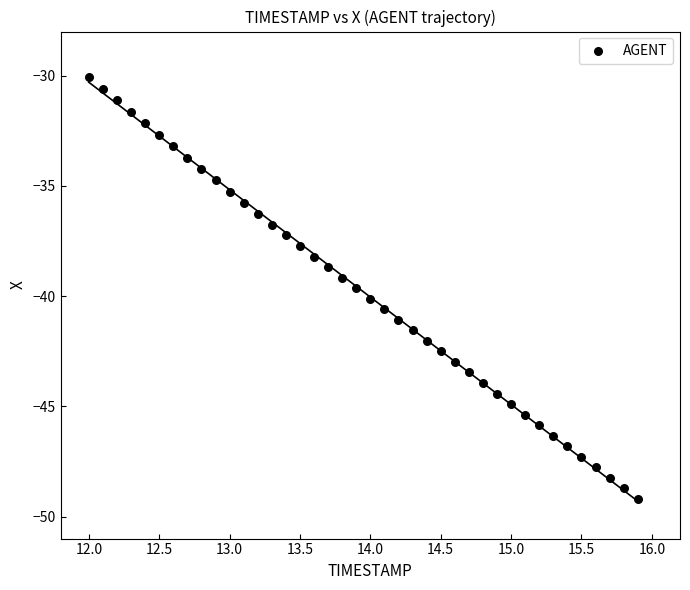

What is the range of X values (max minus min)?

3.9